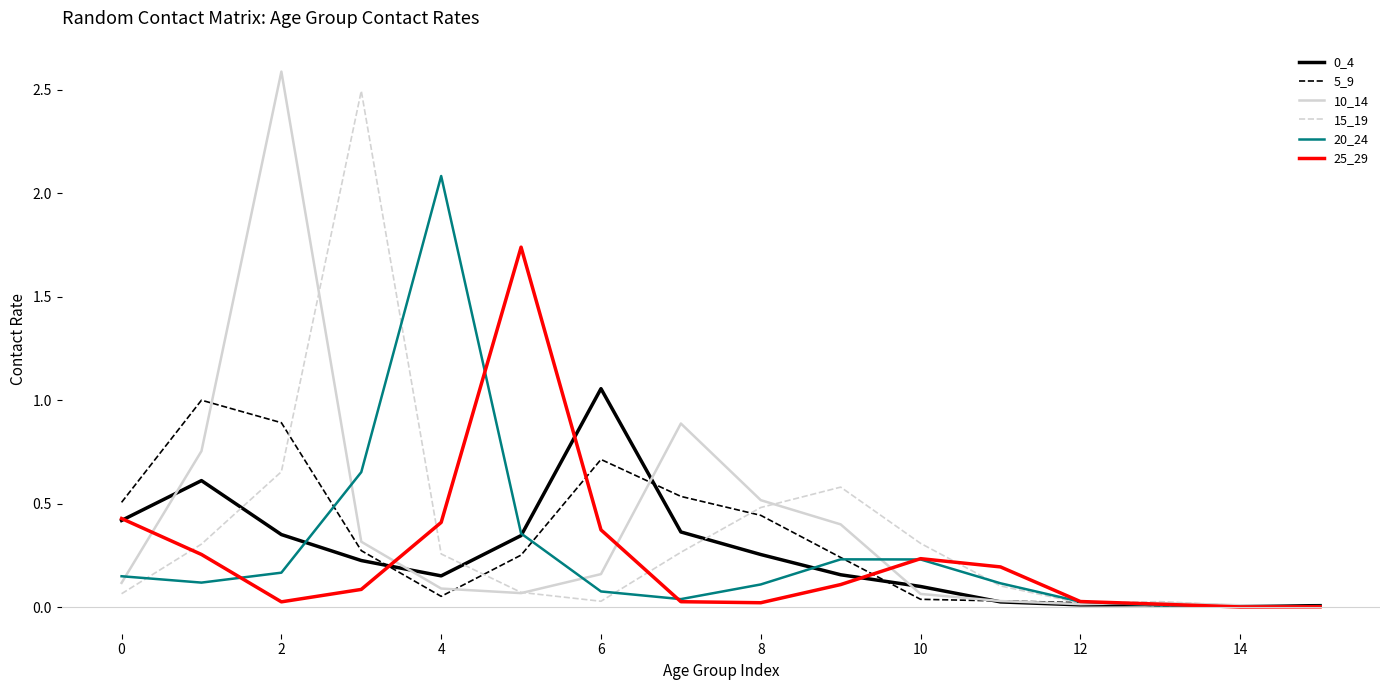

What is the maximum value shown in the chart?

2.6